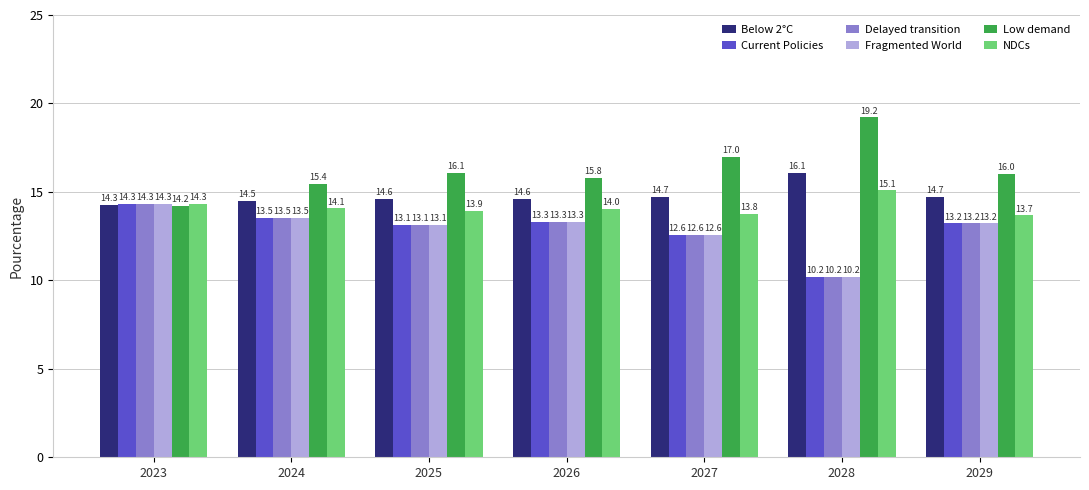

At how many categories does at least one series exceed 12?

7